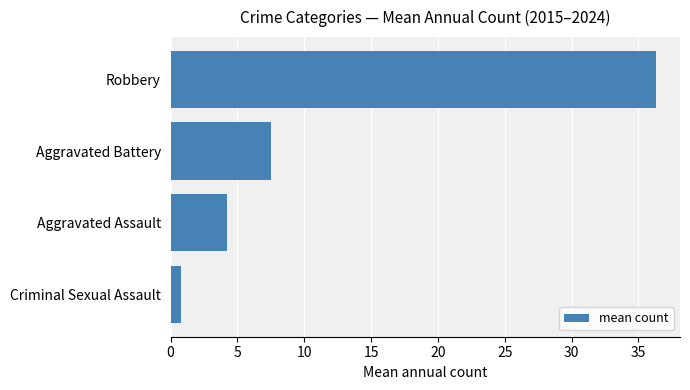

Rank the categories by value from lowest to highest.

Criminal Sexual Assault, Aggravated Assault, Aggravated Battery, Robbery